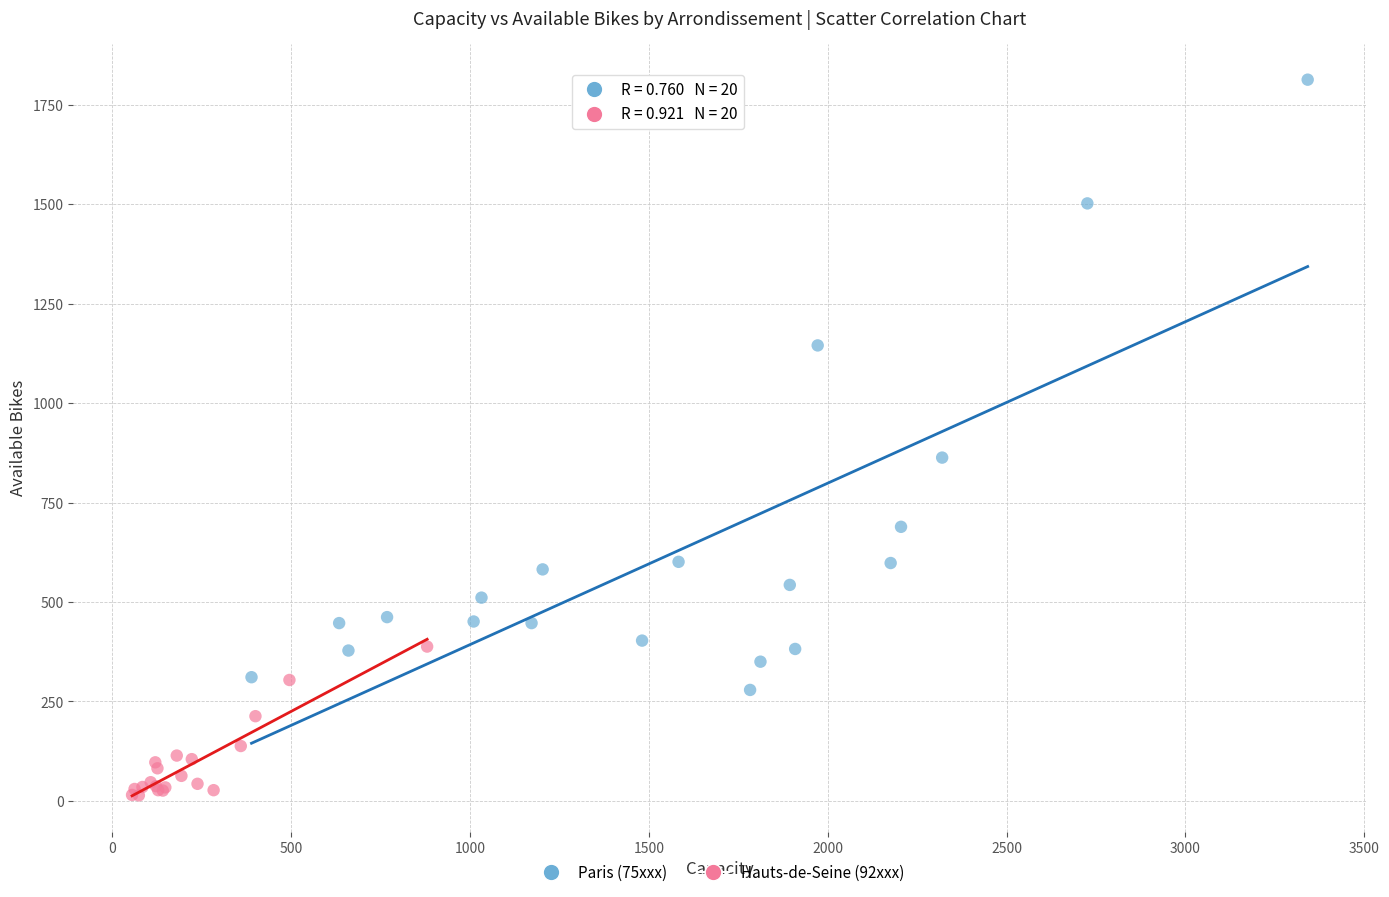

Which series reaches the minimum Y coordinate?

Hauts-de-Seine (92xxx)